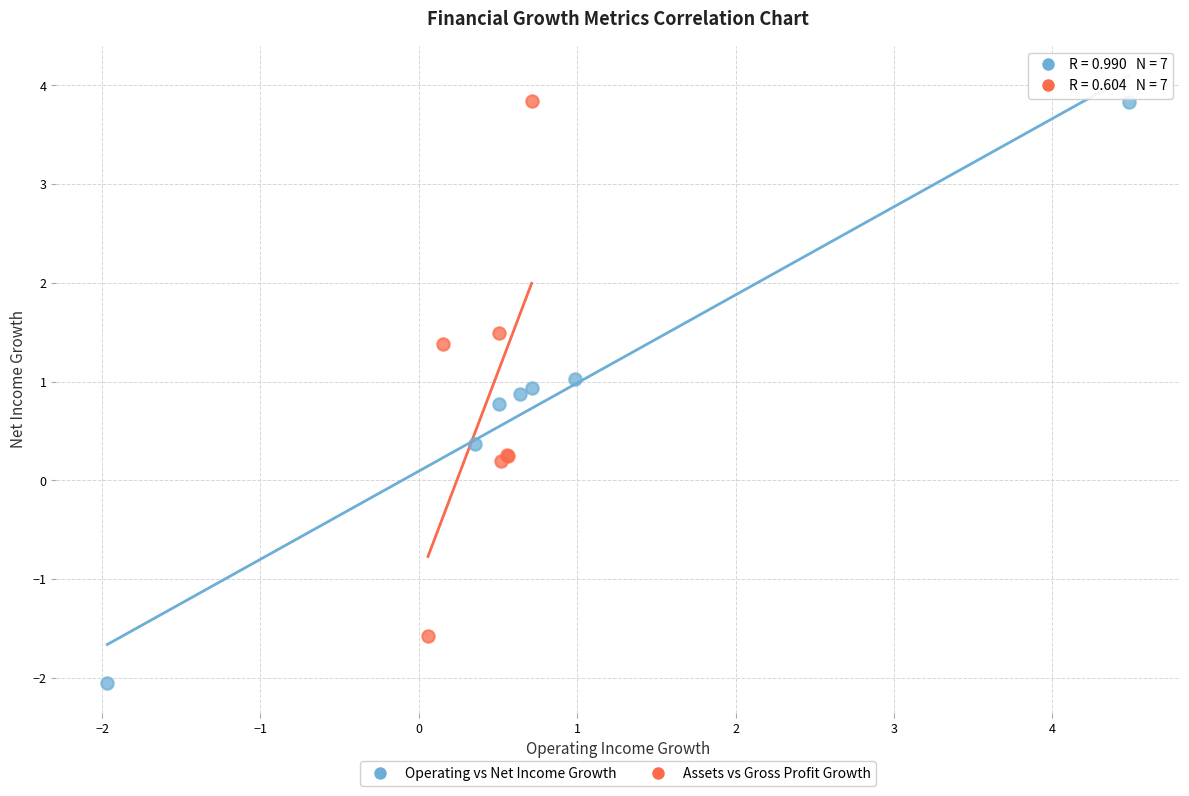

Which series reaches the minimum Y coordinate?

Operating vs Net Income Growth